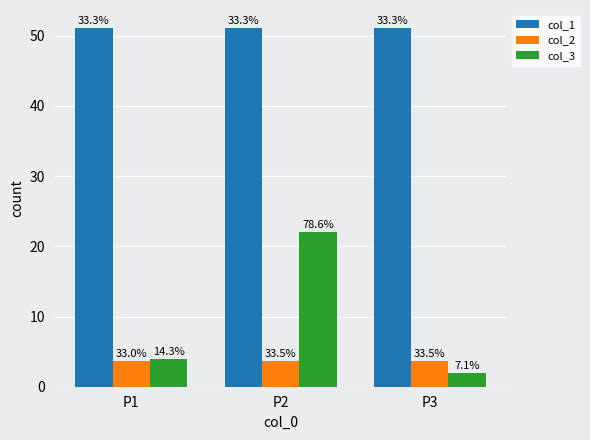

Does the chart contain any negative values?

No